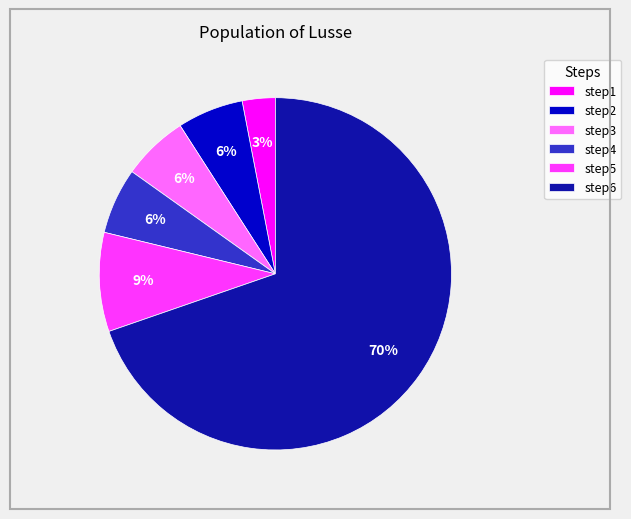

To the nearest percent, what is the average slice percentage?

17%